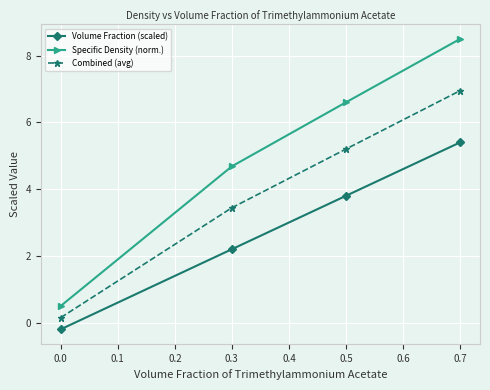

Which series has the widest spread of values?

Specific Density (norm.)